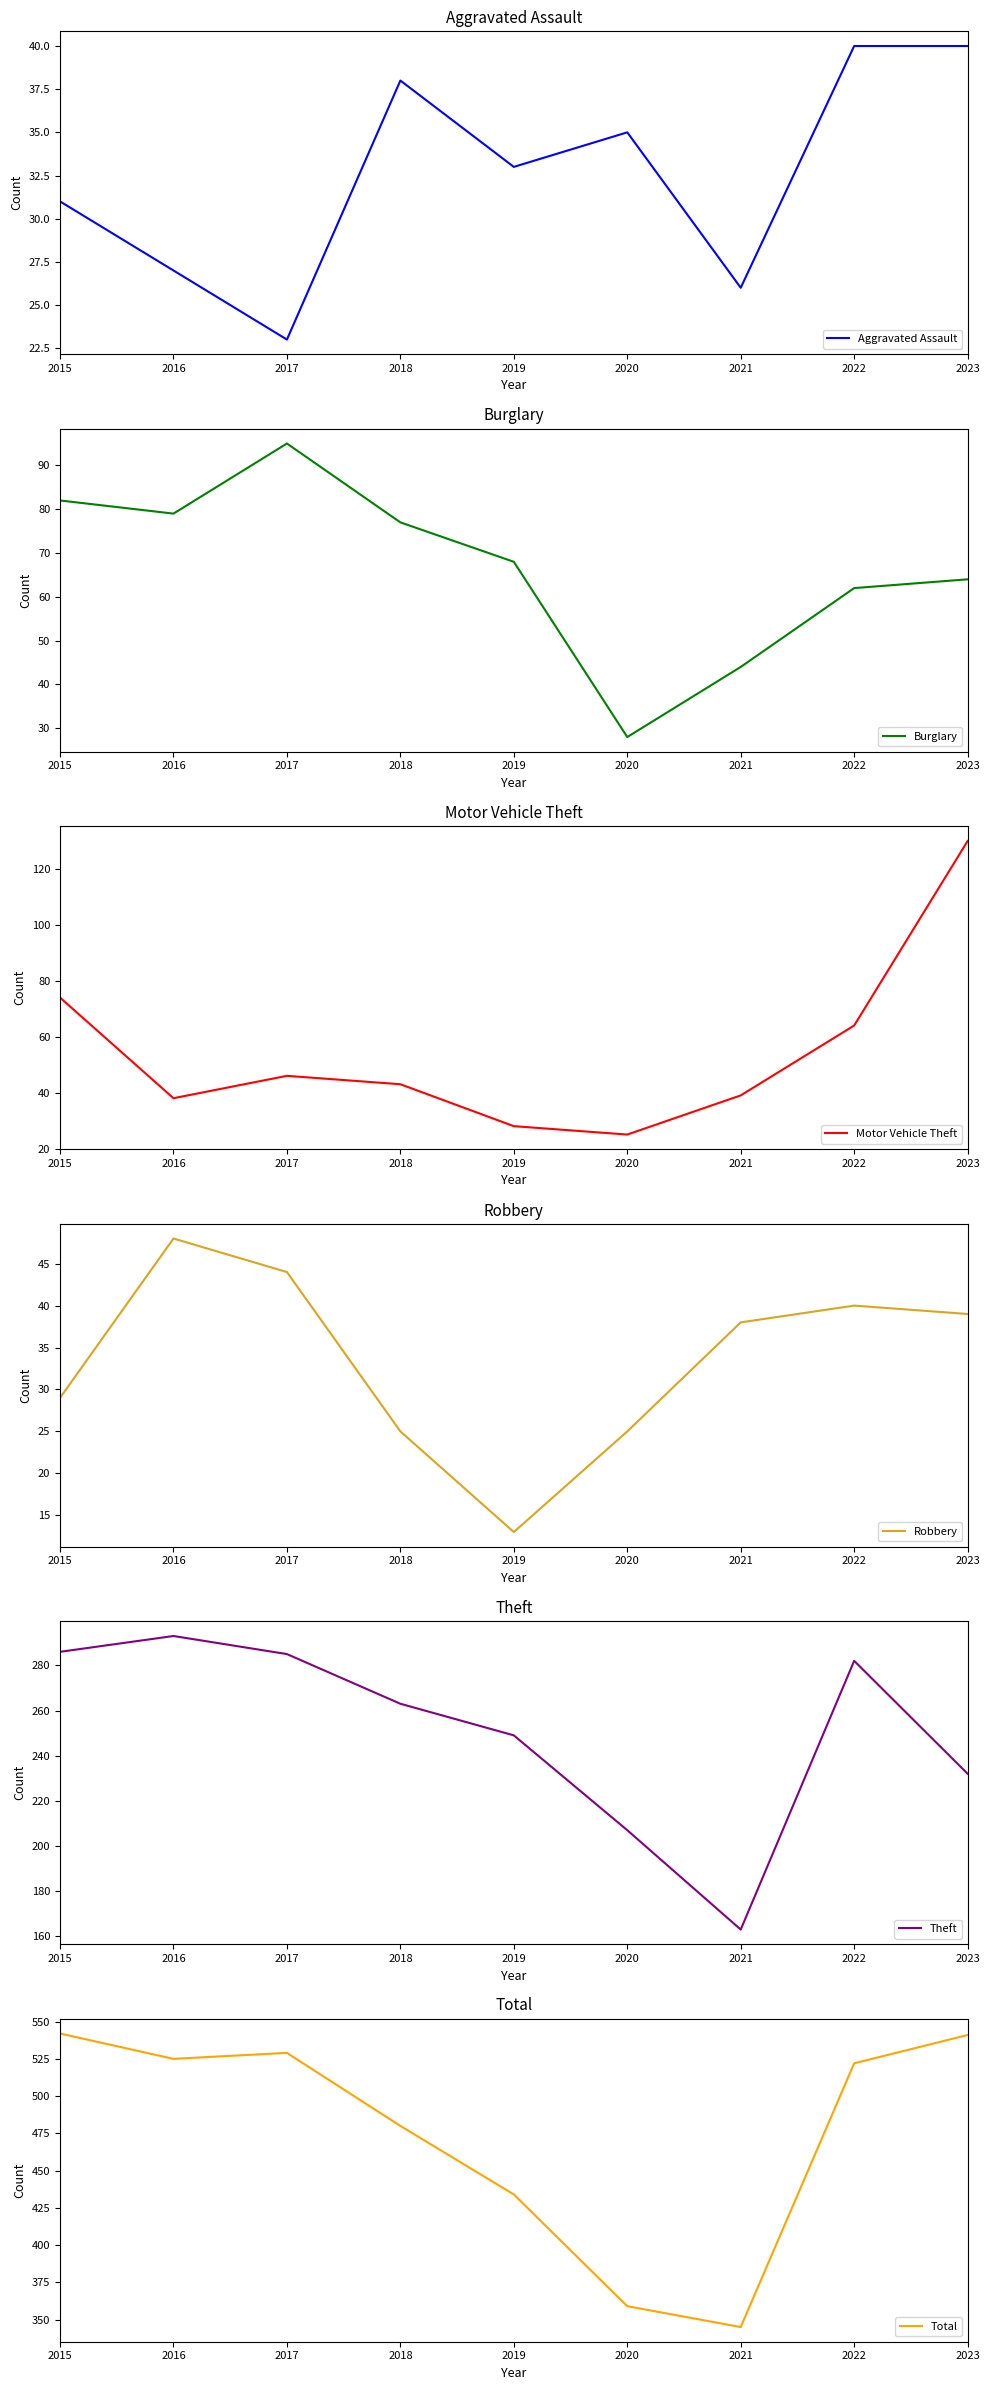

What value does the Robbery series have at 2023?

39